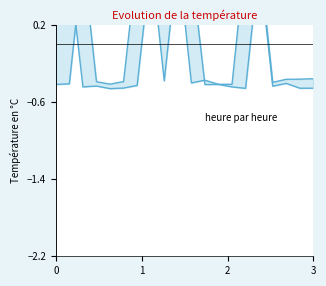

In col_4_line, how many points are lower than both neighbors (excluding endpoints)?

4